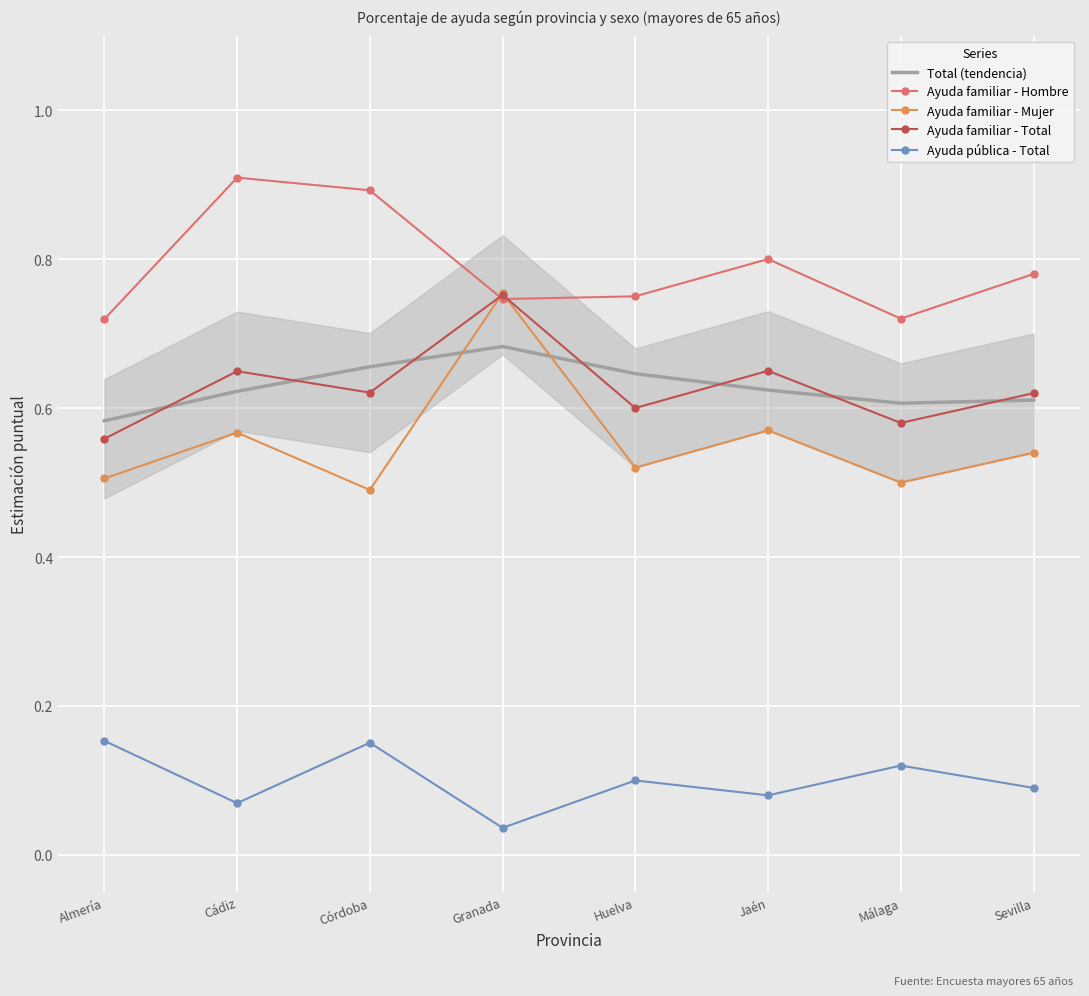

Count the number of data series in this chart.

5